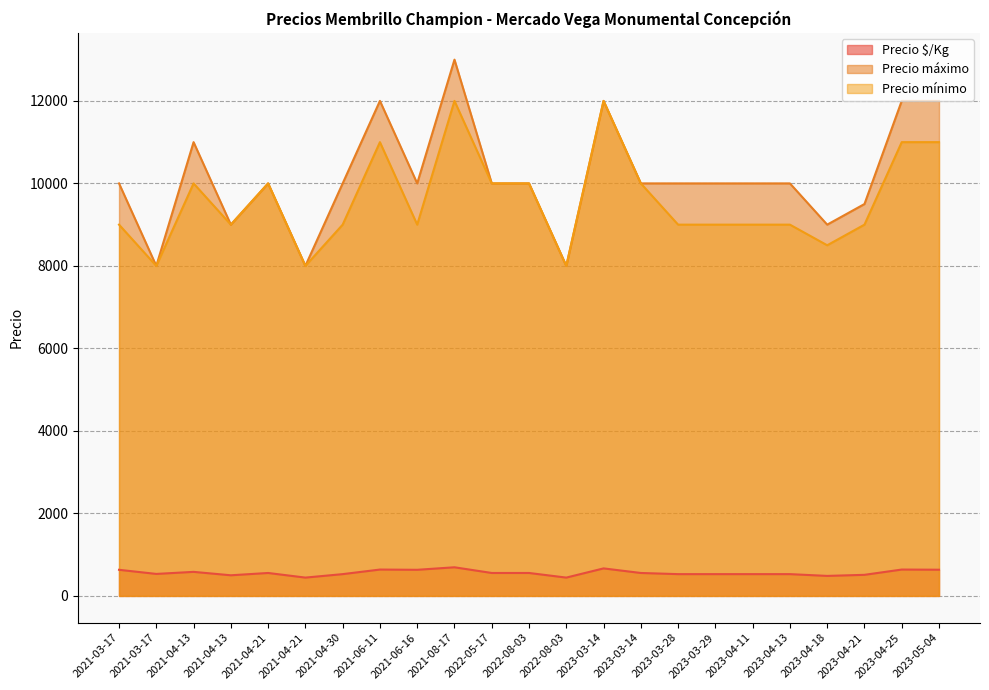

Which category has the lowest value in the Precio máximo series?

2021-03-17